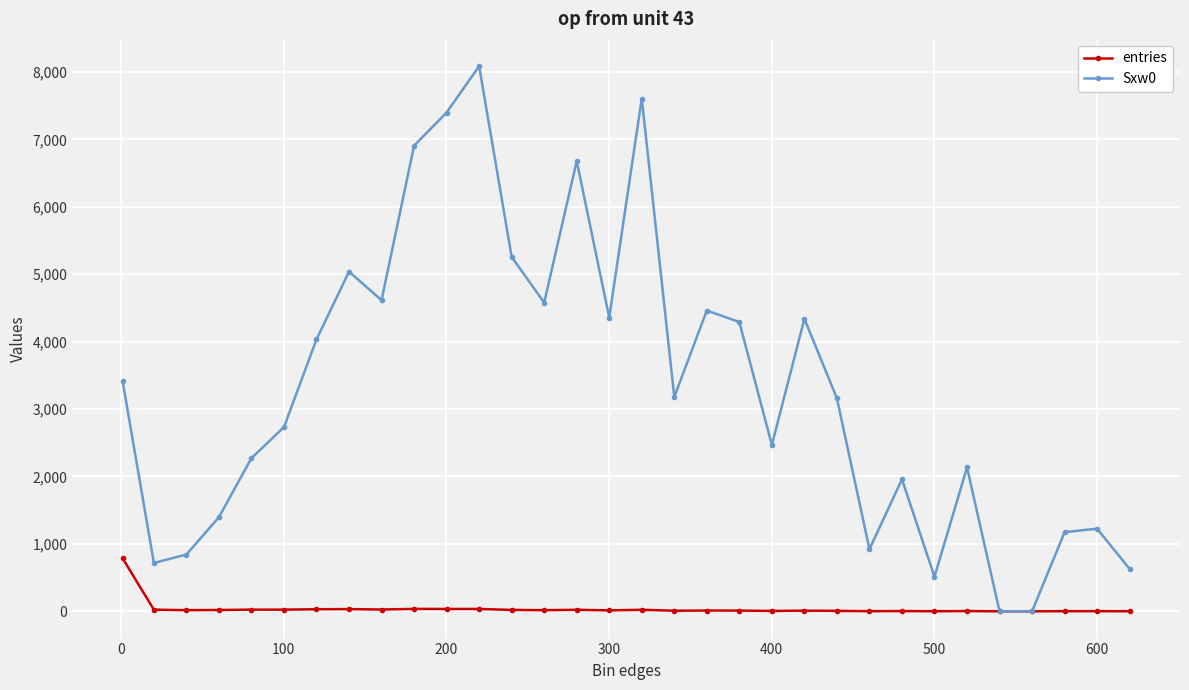

List the series in order of their peak value, lowest first.

entries, Sxw0